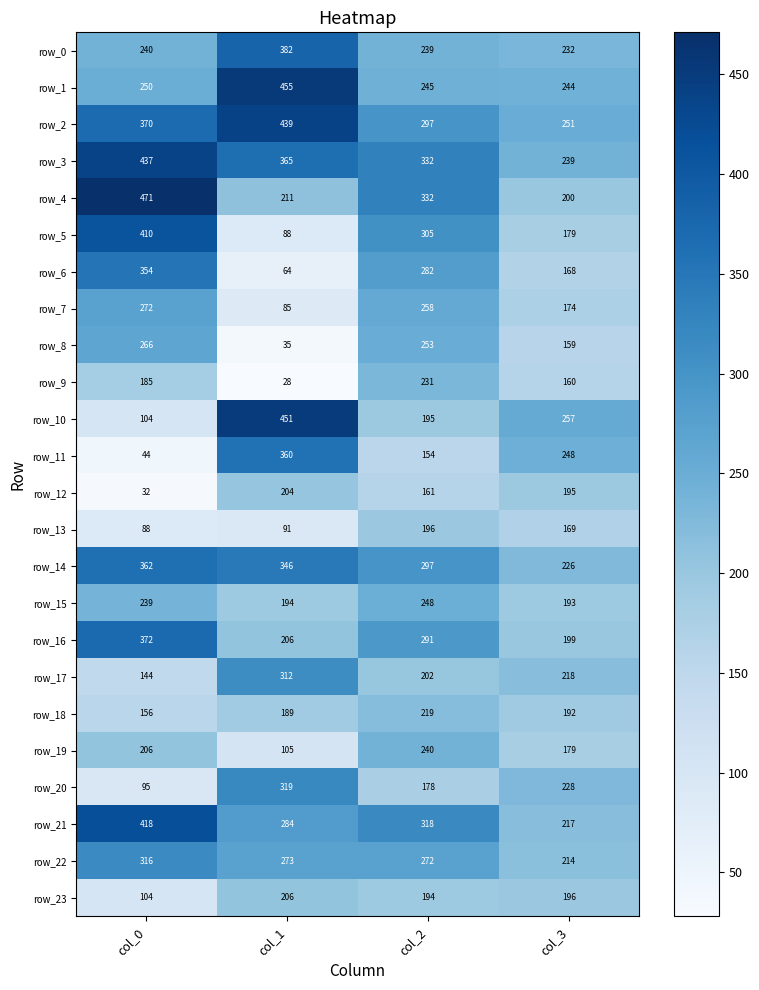

What is the difference between the second highest and second lowest values in the row_7 series?

84